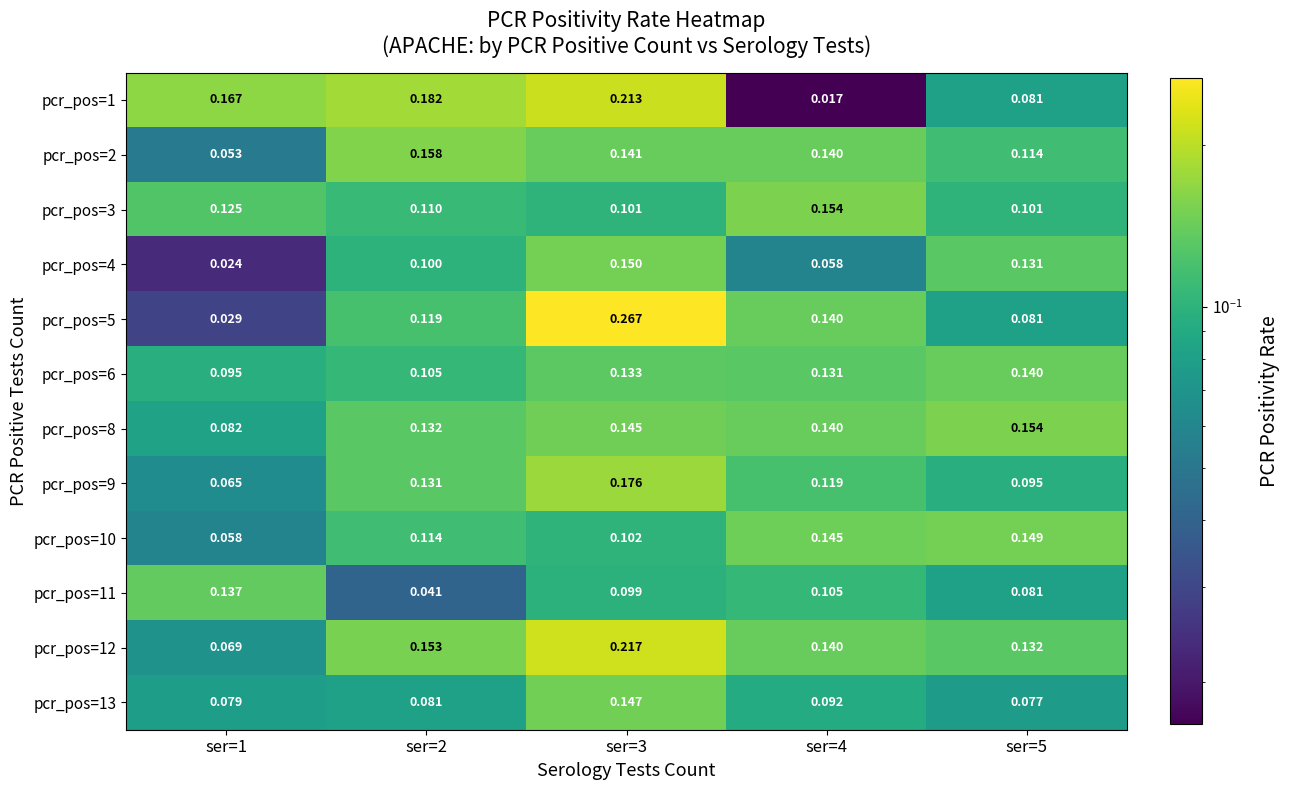

Is the value of pcr_pos=12 at ser=5 greater than the value of pcr_pos=9 at ser=1?

Yes